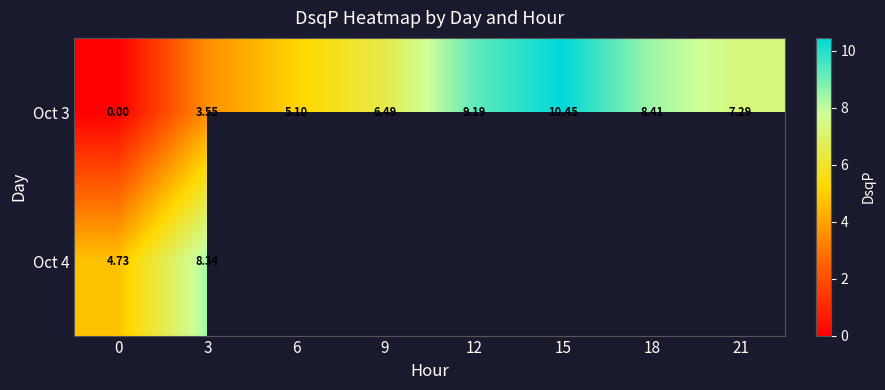

What is the difference between the Oct 3 values at 0 and 12?

9.2